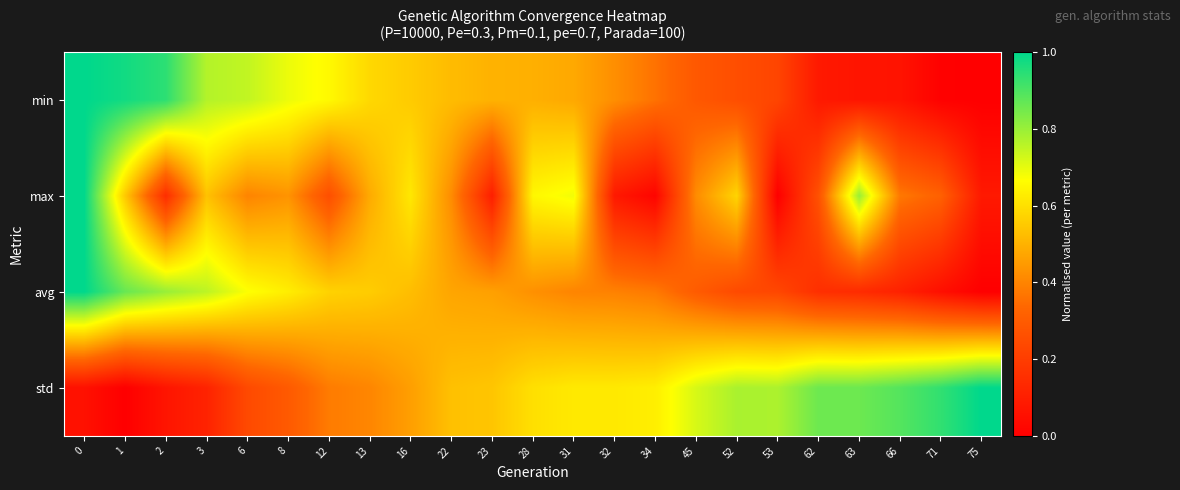

Which category has the lowest value across all series?

75